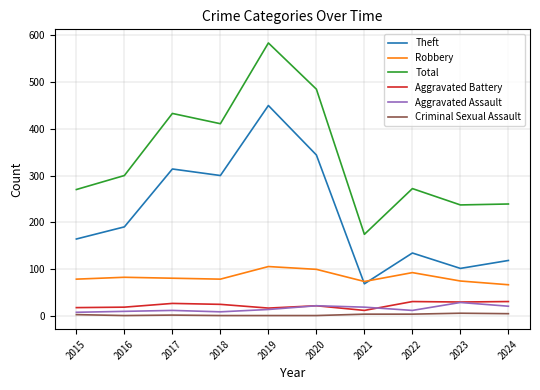

What is the spread (max minus min) of values at 2019?

584